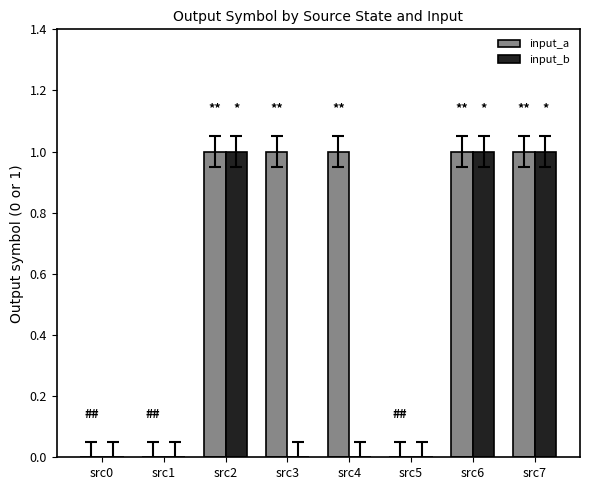

The value of input_a at src2 is 2. True or false?

False